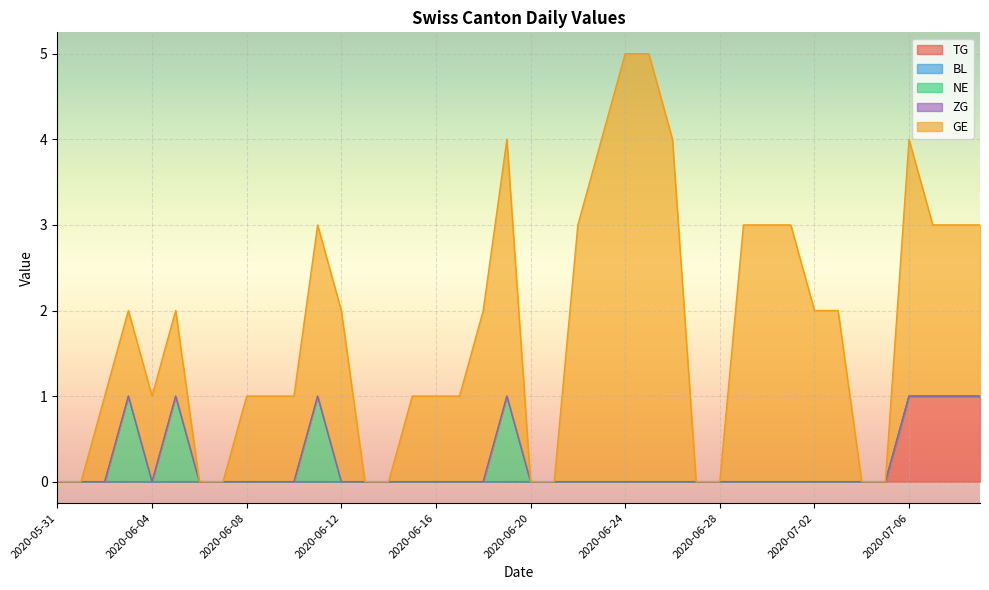

What is the greatest value displayed?

5